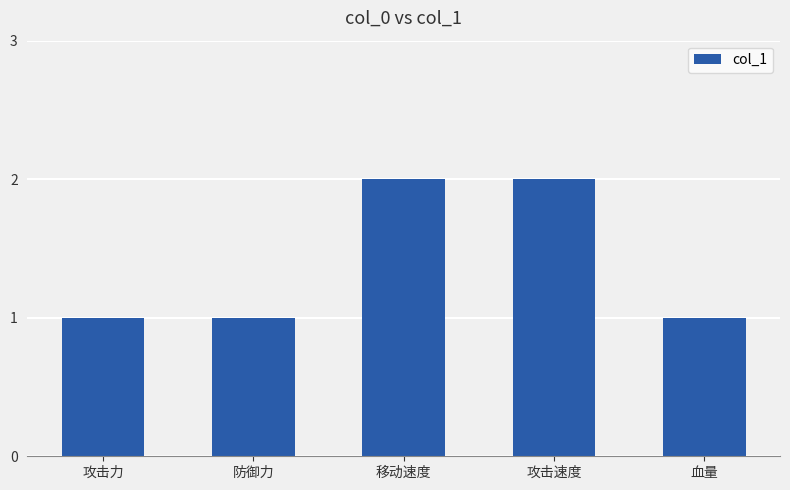

Reading left to right, transcribe all the data shown in this chart.

1	1	2	2	1